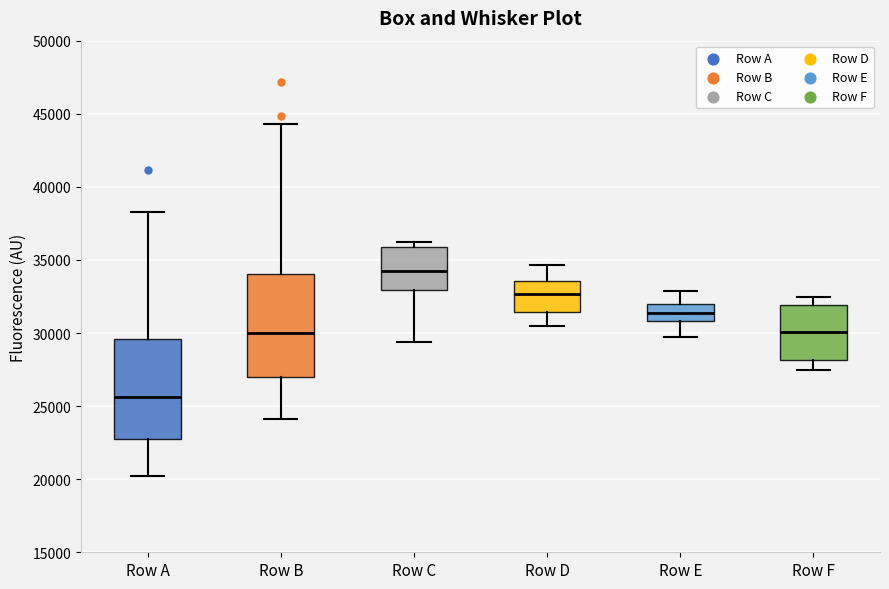

Reading left to right, transcribe this box plot: for each box, give where its median line is, the range the box spans, and where its two whiskers end, as read against the y-axis. The values are not printed on the chart, so give them approximately, as read against the axis.

Row A: median 25500, box 22500 to 29500, whiskers 20000 to 38500
Row B: median 30000, box 27000 to 34000, whiskers 24000 to 44500
Row C: median 34000, box 33000 to 36000, whiskers 29500 to 36000 (just above the box's upper edge)
Row D: median 32500, box 31500 to 33500, whiskers 30500 to 34500
Row E: median 31500, box 31000 to 32000, whiskers 29500 to 33000
Row F: median 30000, box 28000 to 32000, whiskers 27500 to 32500